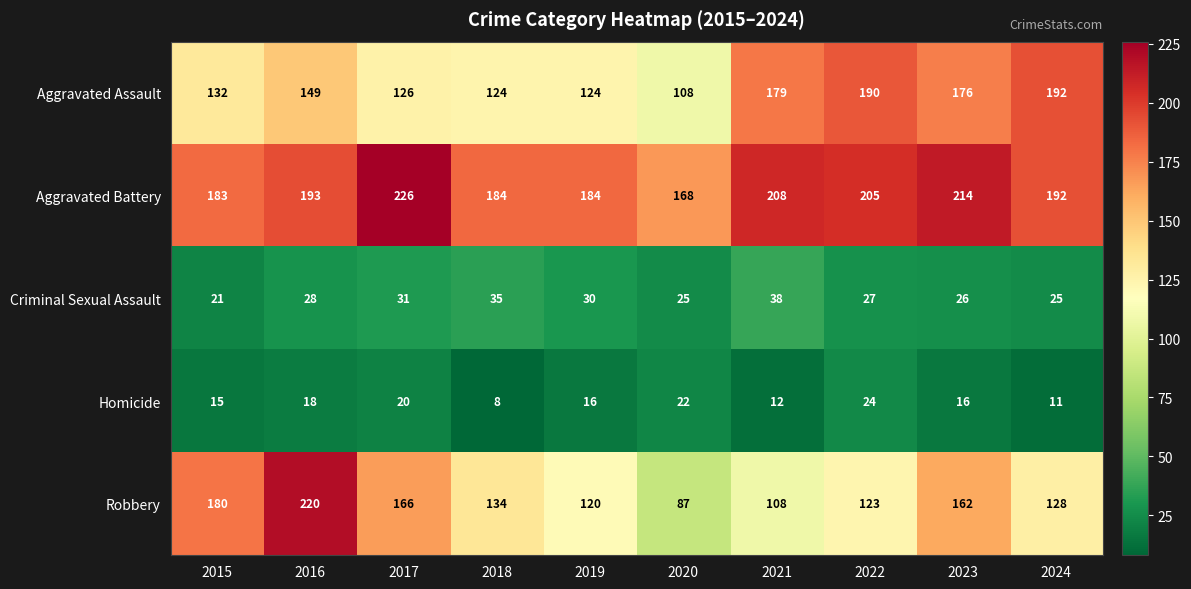

At how many categories does at least one series exceed 39?

10